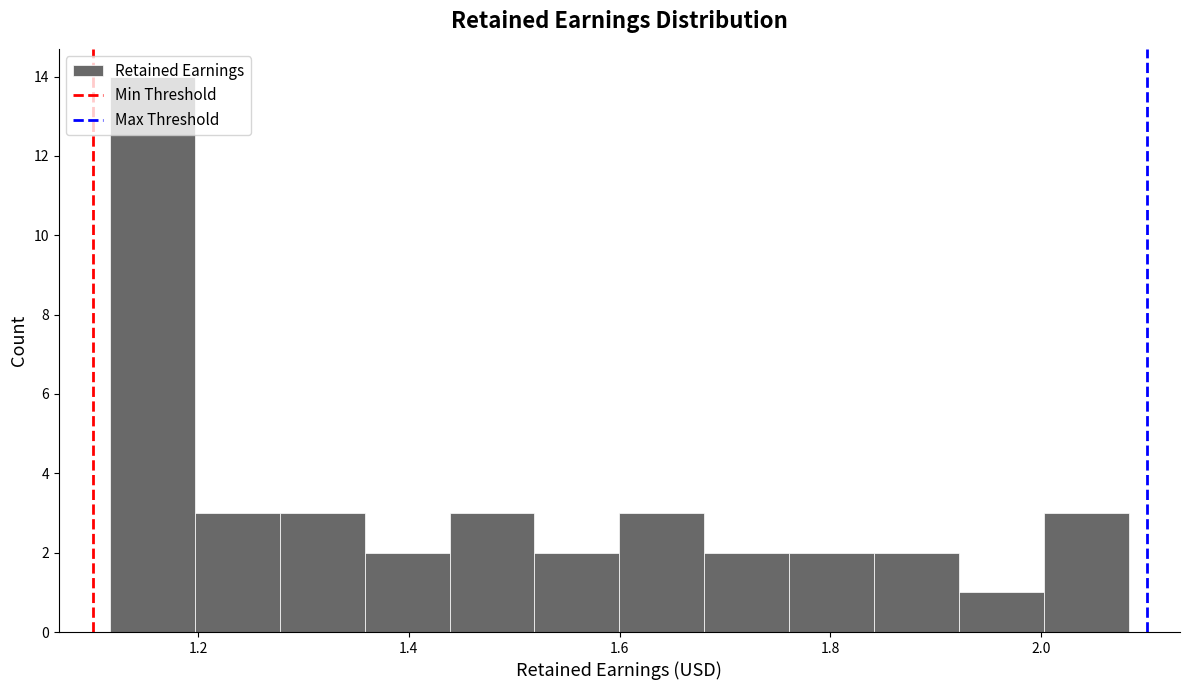

Reading left to right, transcribe this chart: for each bar, give the range it covers on the x-axis and its height. Neither the bar edges nor the heights are printed on the chart, so give them approximately, as read against the axes.

1.12 to 1.20: 14
1.20 to 1.28: 3
1.28 to 1.36: 3
1.36 to 1.44: 2
1.44 to 1.52: 3
1.52 to 1.60: 2
1.60 to 1.68: 3
1.68 to 1.76: 2
1.76 to 1.84: 2
1.84 to 1.92: 2
1.92 to 2.00: 1
2.00 to 2.08: 3